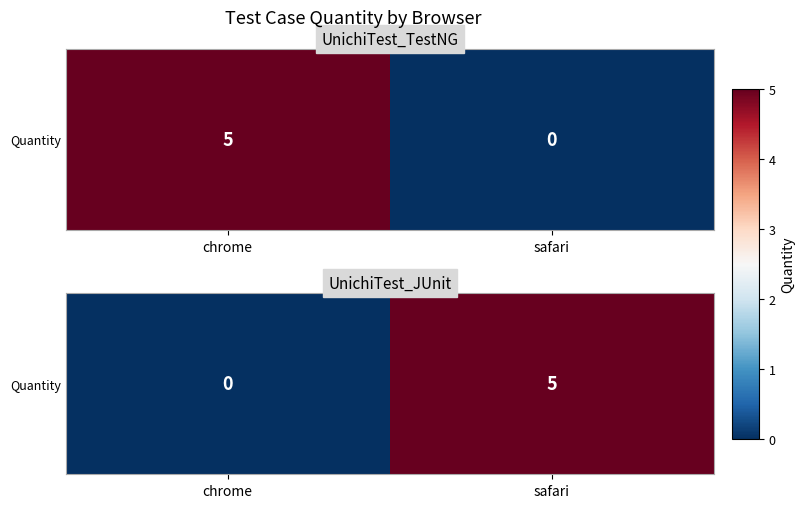

Rank the categories by value from highest to lowest.

safari, chrome